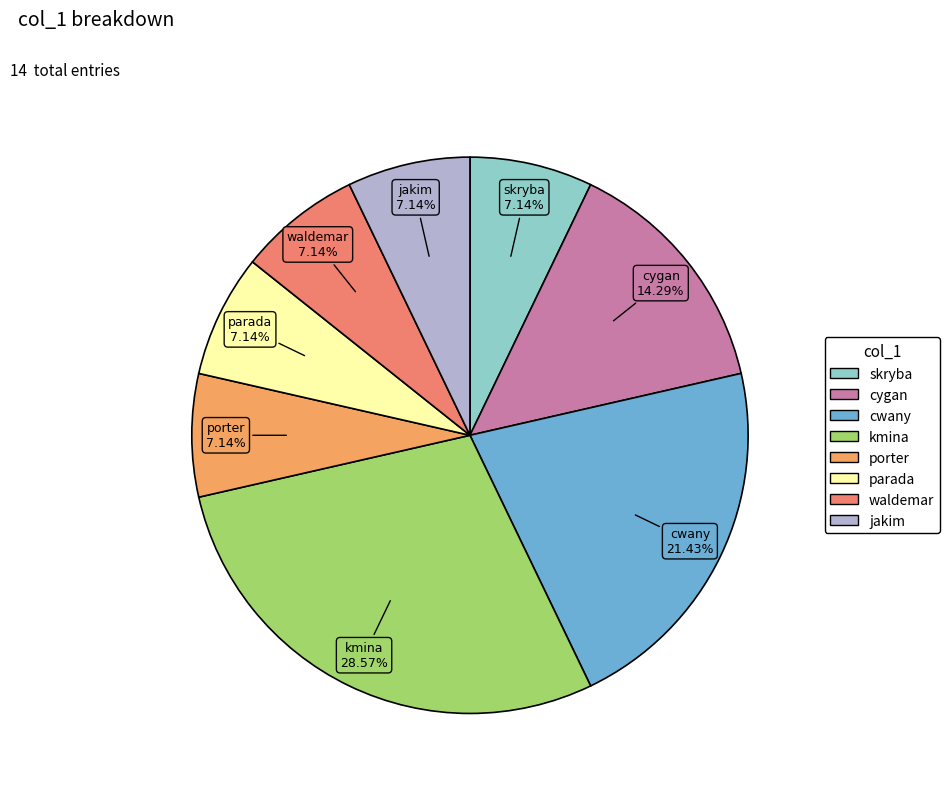

To the nearest percent, what is the difference between the largest and smallest slice percentages?

21%